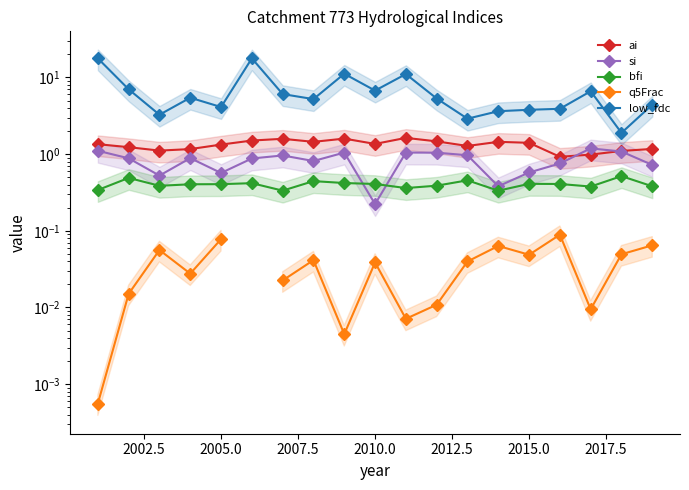

What is the value of the ai point at the 1st from the left?

1.3